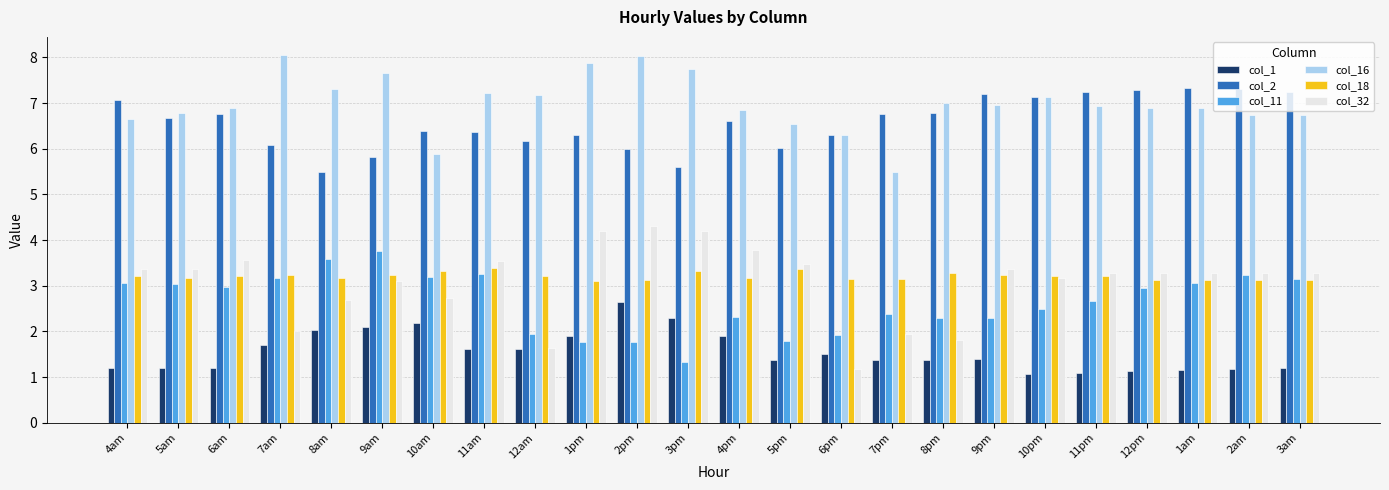

What is the difference between the maximum and minimum values in the col_32 series?

3.1